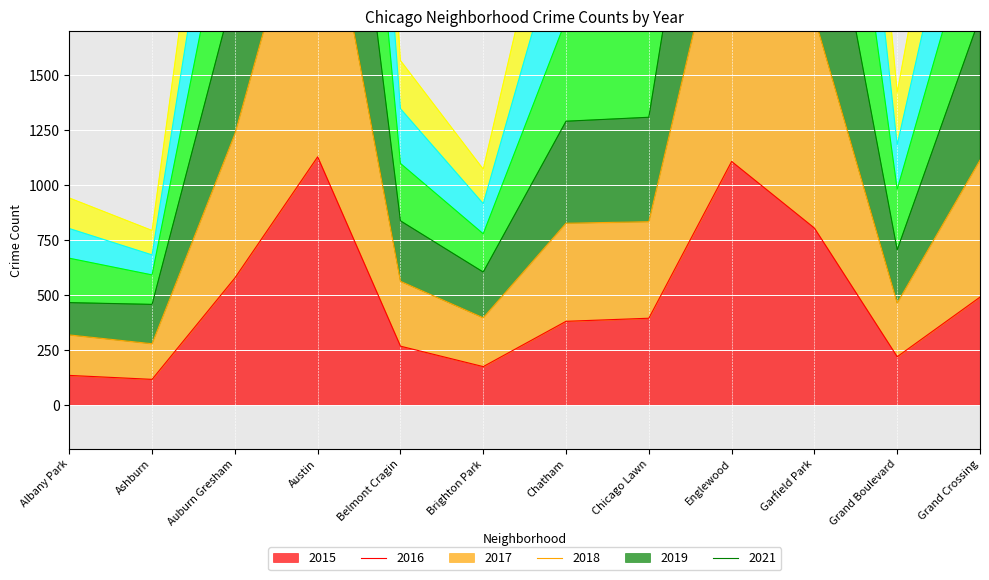

What is the difference between the second highest and second lowest values in the 2017 series?

3161